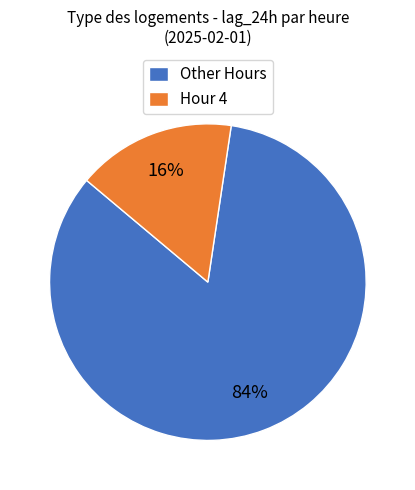

Is it true that Hour 4 is 16% of the pie?

True